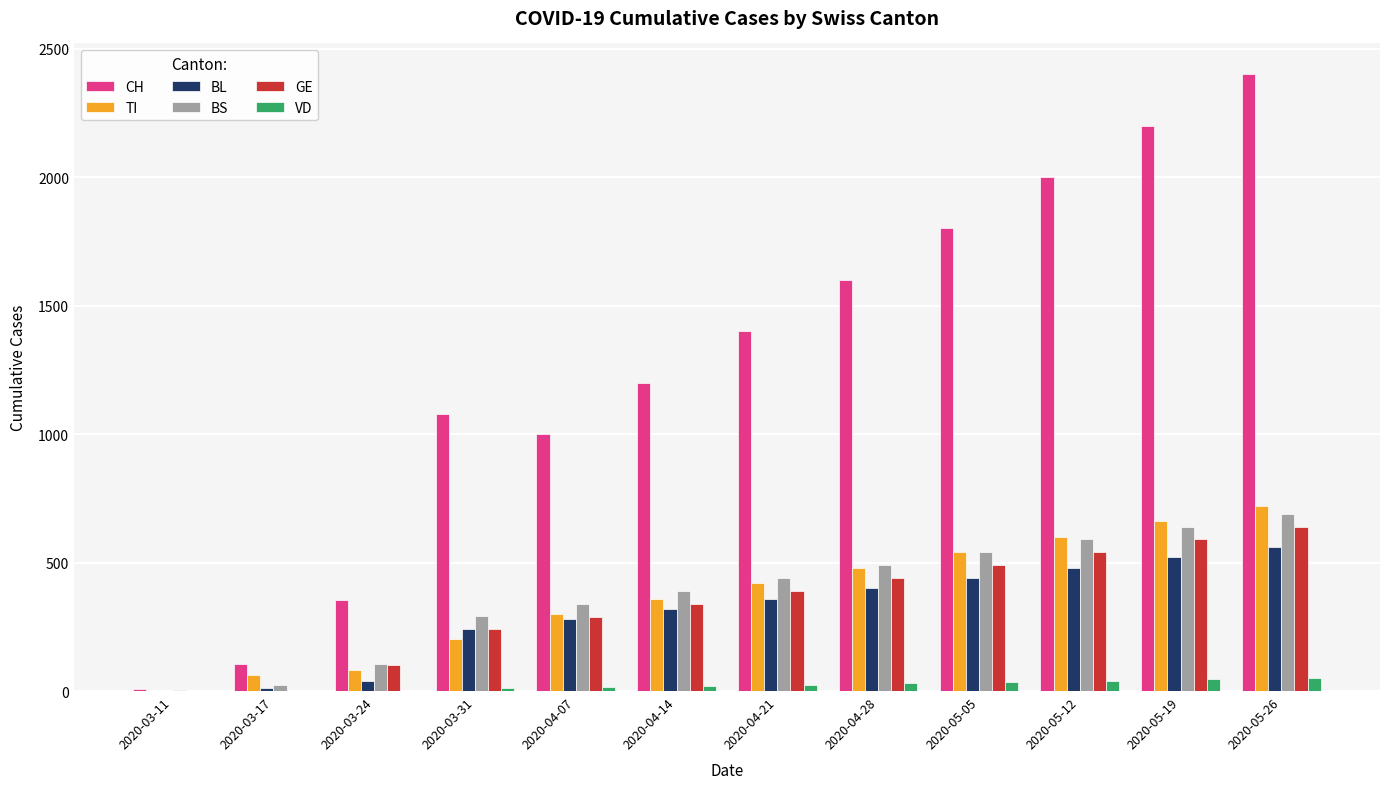

What is the greatest value displayed?

2400